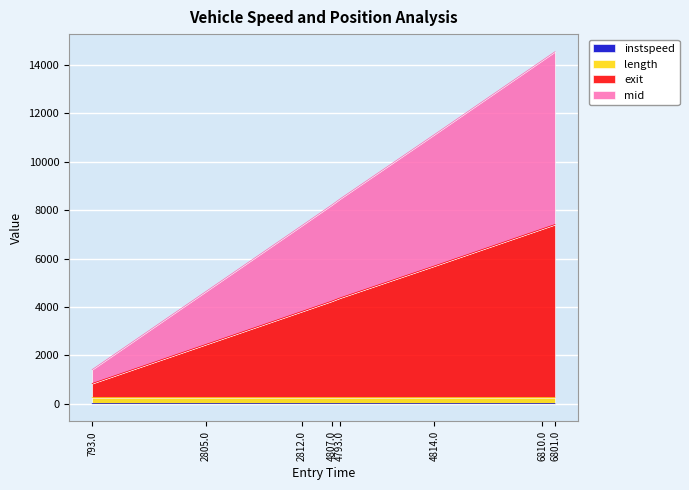

What is the maximum value shown in the chart?

14541.4